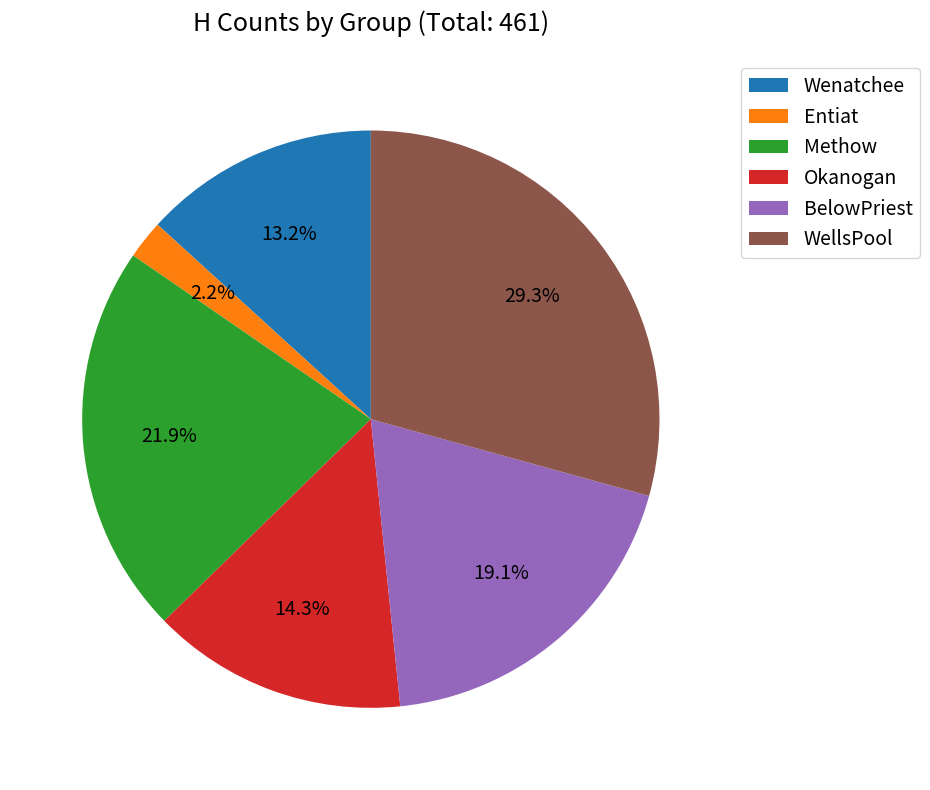

What is the ratio of the value at WellsPool to the value at Wenatchee?

2.2